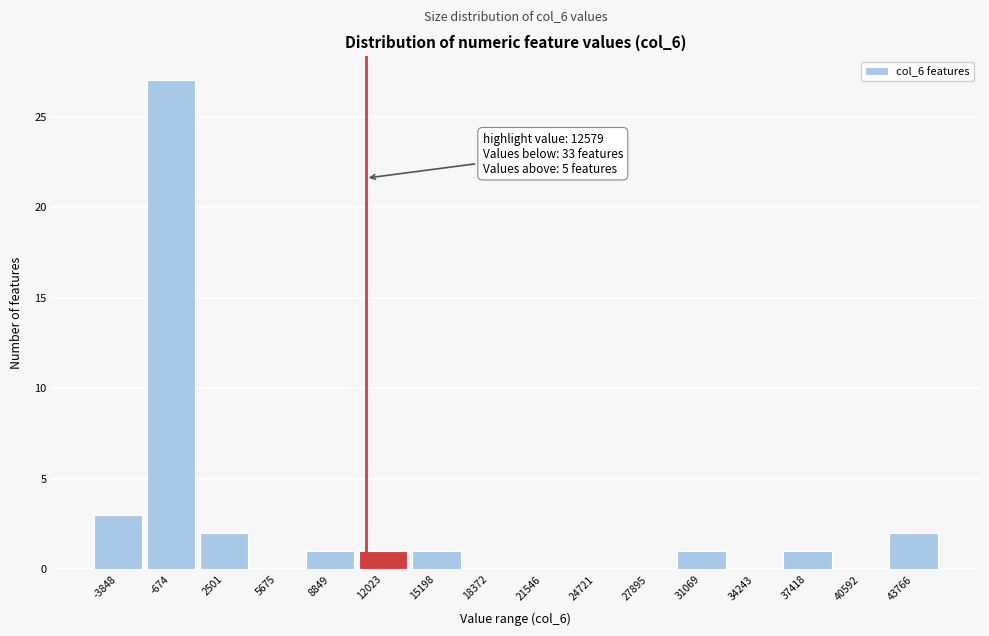

Reading left to right, transcribe all the data shown in this chart.

-3848=3	-674=27	2501=2	5675=0	8849=1	12023=1	15198=1	18372=0	21546=0	24721=0	27895=0	31069=1	34243=0	37418=1	40592=0	43766=2